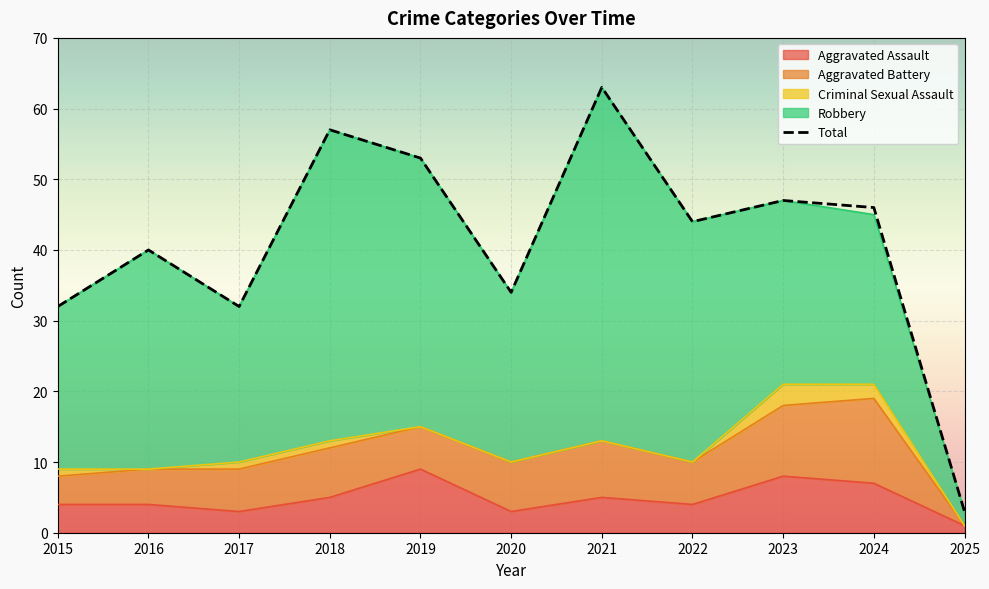

How many interior local peaks (higher than both neighbors) does the data have?

4